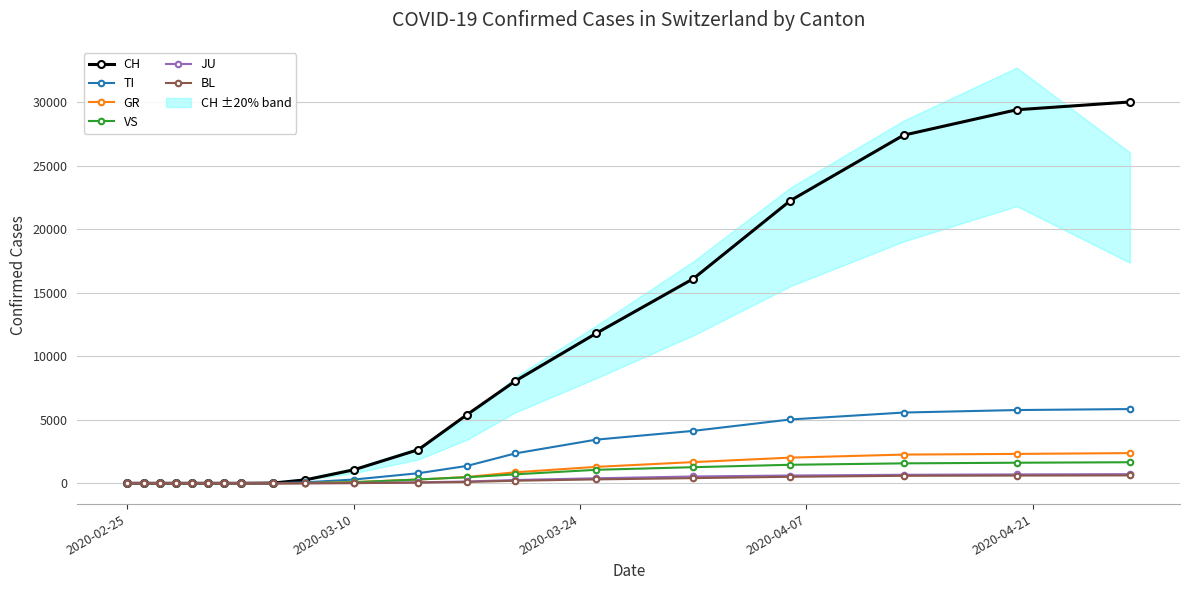

List the series in order of their peak value, lowest first.

BL, JU, VS, GR, TI, CH